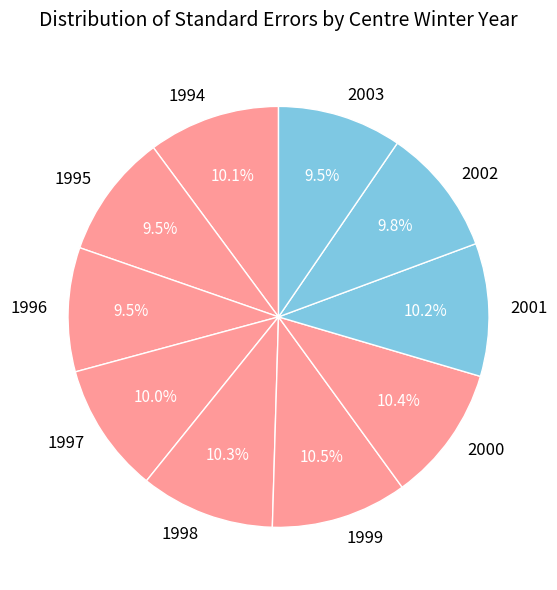

Is 1999 the majority of the pie?

No